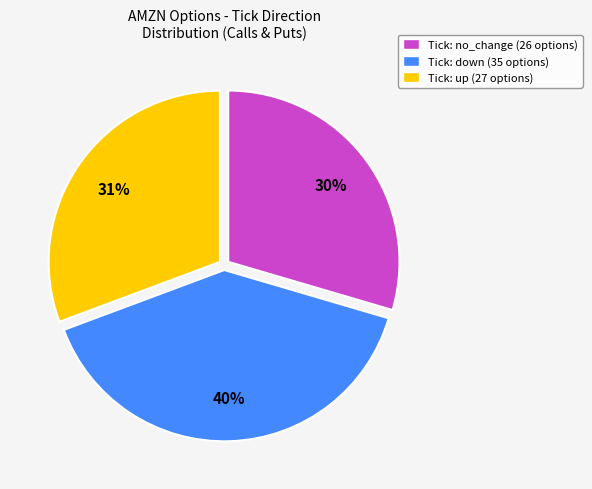

How many slices are in this pie chart?

3